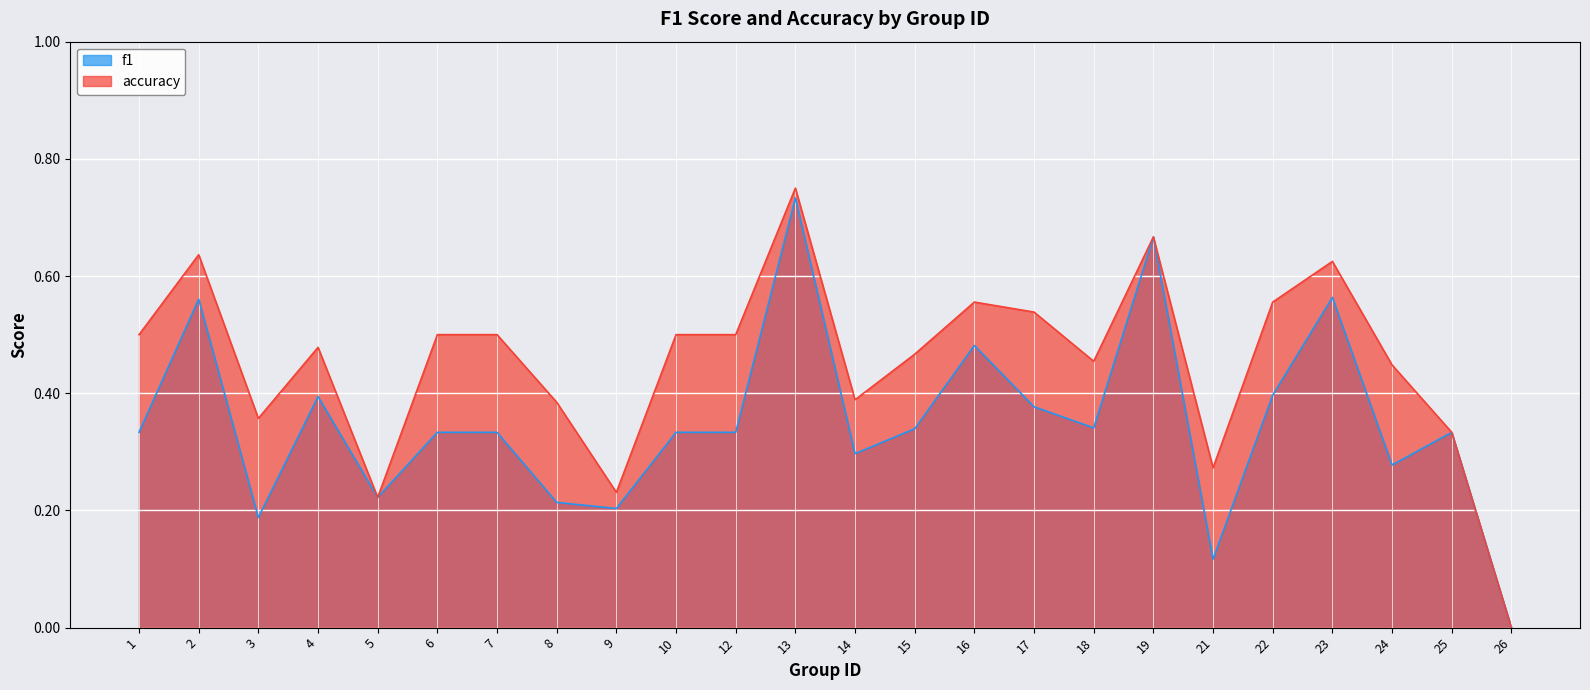

In accuracy, how many points are lower than both neighbors (excluding endpoints)?

6